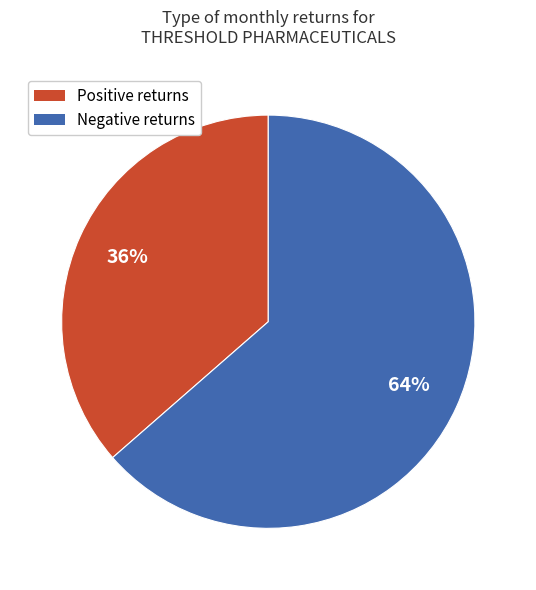

Count the number of slices in the pie.

2